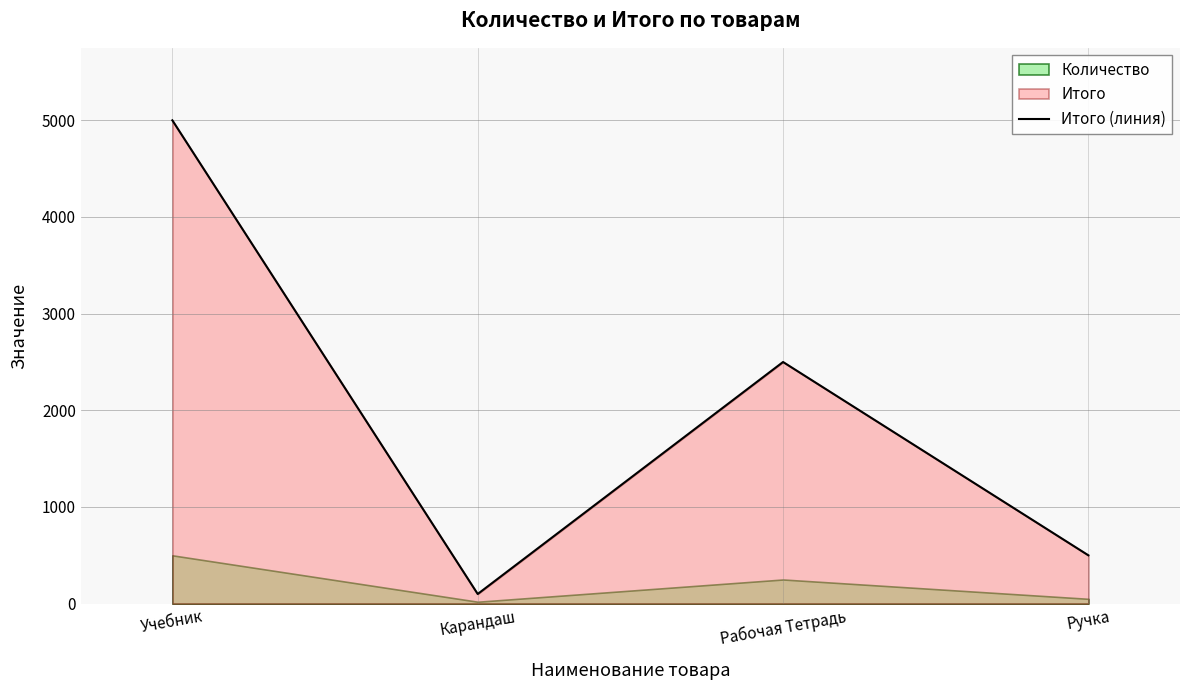

Rank the categories by value from highest to lowest.

Учебник, Рабочая Тетрадь, Ручка, Карандаш